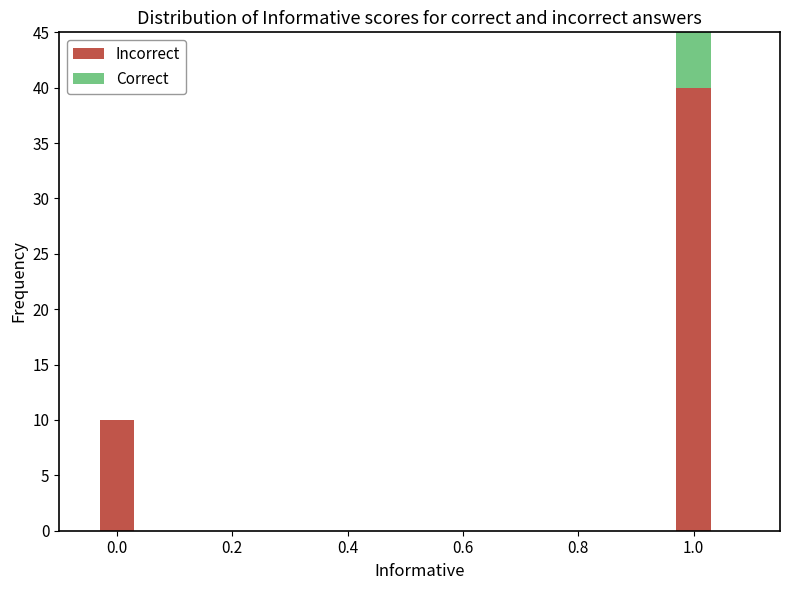

How many data points does each series have?

2